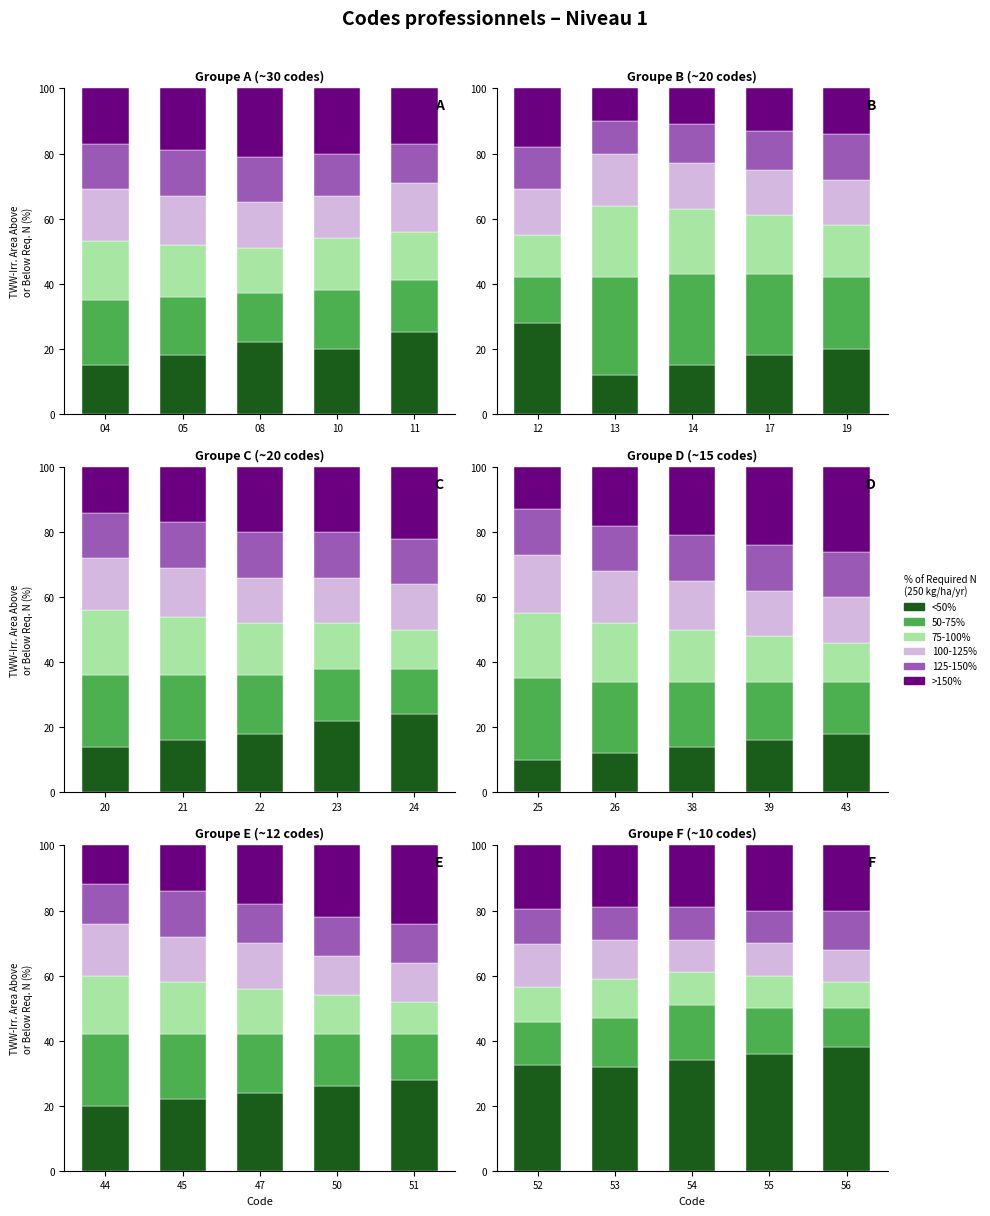

Reading left to right, extract all data points from this chart.

<50%: 32.6	32.0	34.0	36.0	38.0
50-75%: 13.0	15.0	17.0	14.0	12.0
75-100%: 10.9	12.0	10.0	10.0	8.0
100-125%: 13.0	12.0	10.0	10.0	10.0
125-150%: 10.9	10.0	10.0	10.0	12.0
>150%: 19.6	19.0	19.0	20.0	20.0